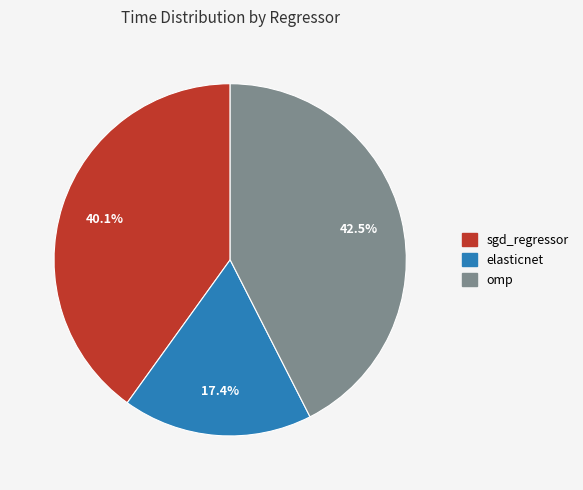

True or false: elasticnet accounts for 30% of the total.

False